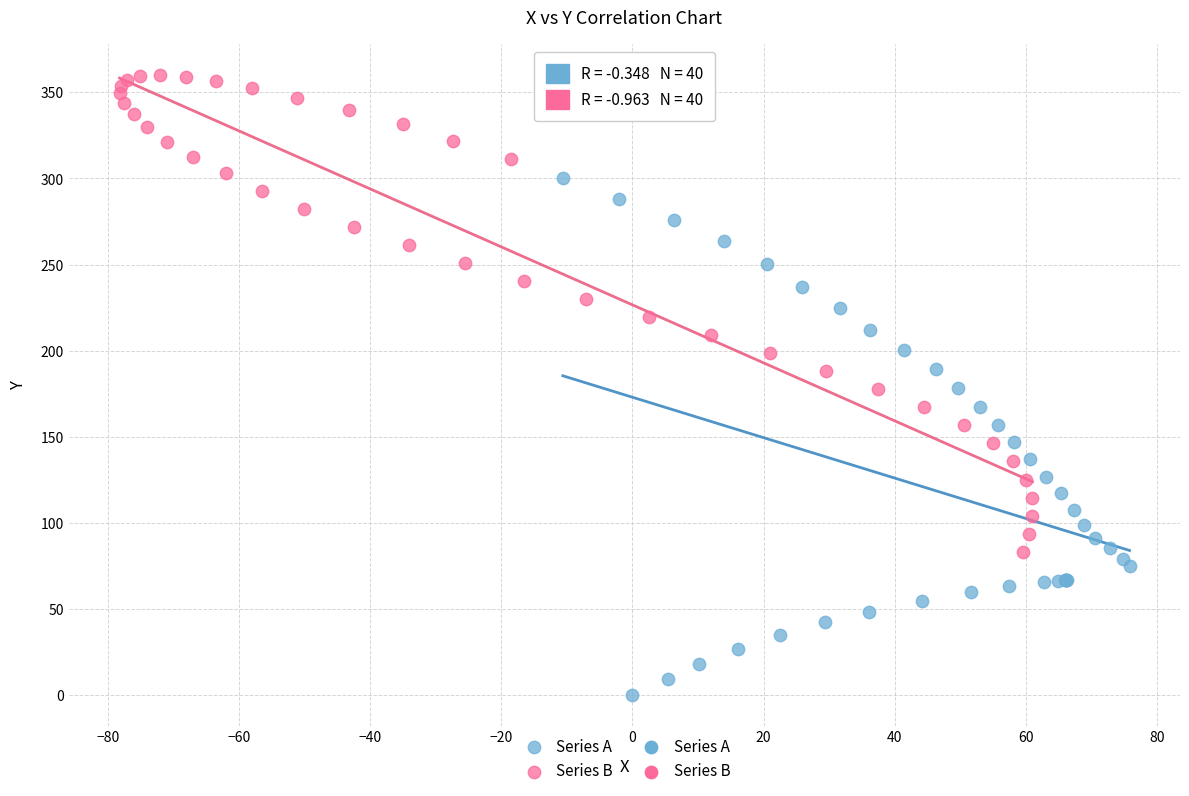

Which series contains the lowest Y value?

Series A